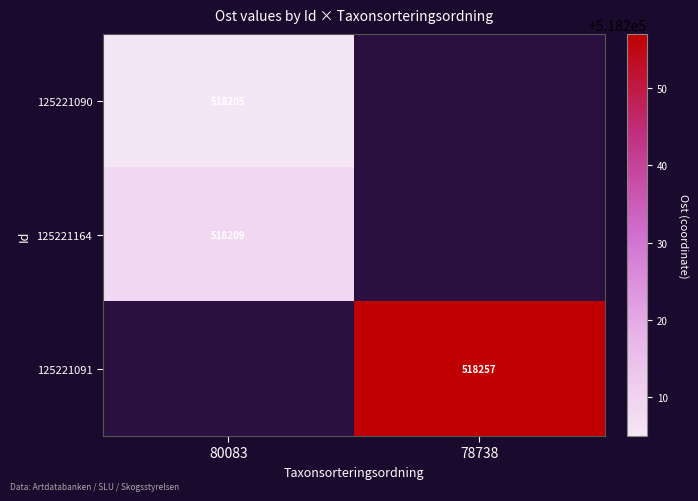

Is it true that 125221090 equals 518205 at 80083?

True